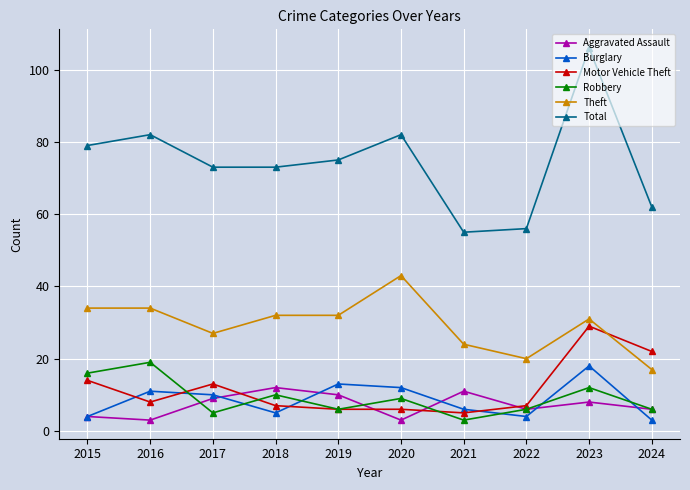

At which label does Total reach its peak?

2023